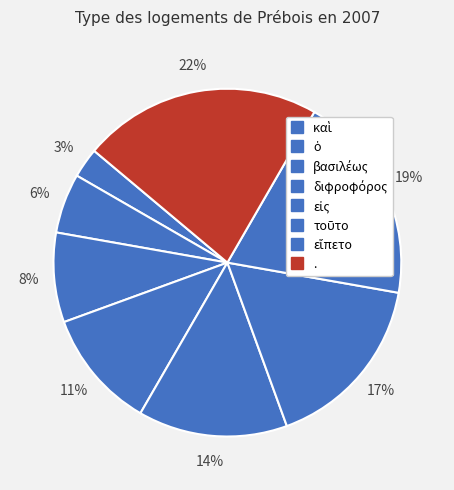

Count the number of slices in the pie.

8